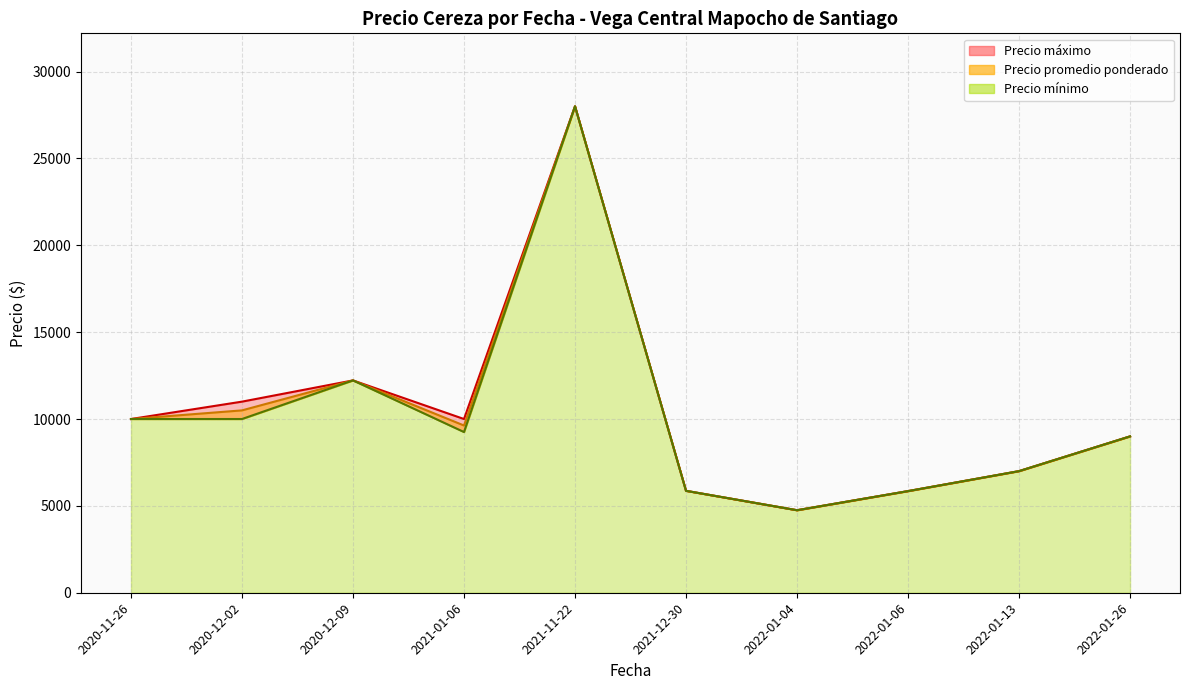

True or false: Precio minimo and Precio promedio ponderado cross at least once.

False